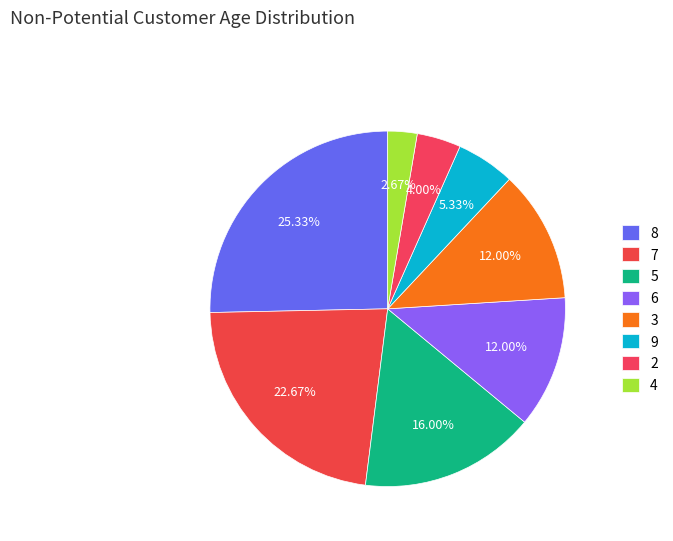

How many segments does this pie chart have?

8